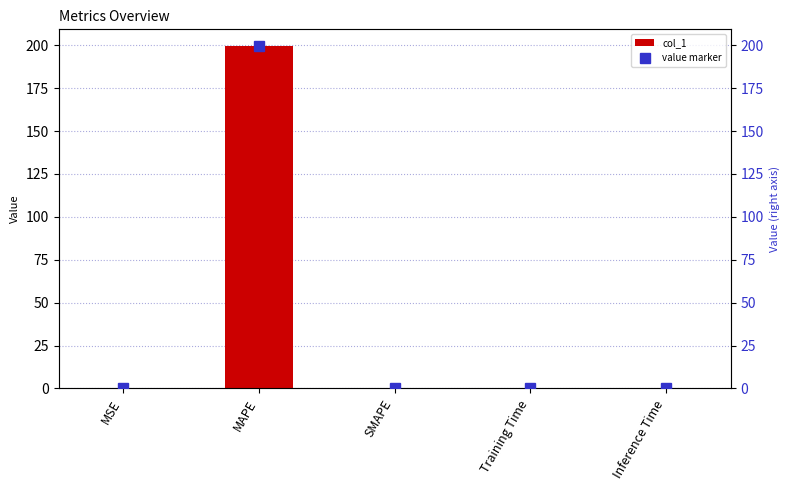

Reading left to right, list all the values displayed in this chart.

col_1: MSE=0.2	MAPE=199.3	SMAPE=0.0	Training Time=0.0	Inference Time=0.0
value marker: MSE=0.2	MAPE=199.3	SMAPE=0.0	Training Time=0.0	Inference Time=0.0